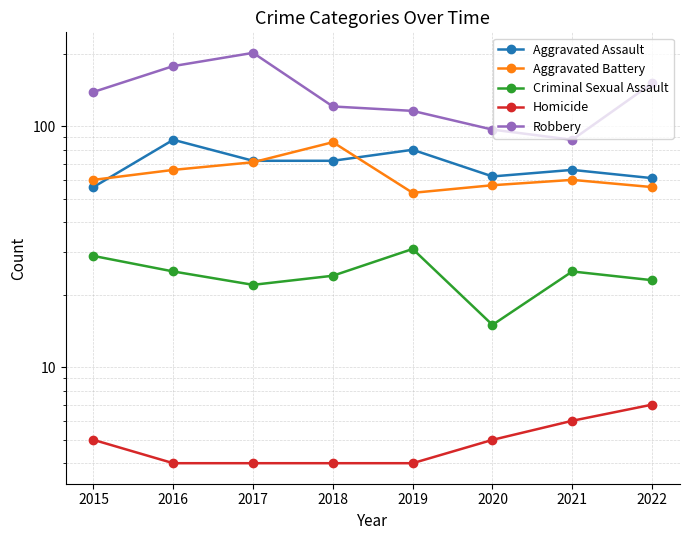

Which category has the highest value across all series?

2017